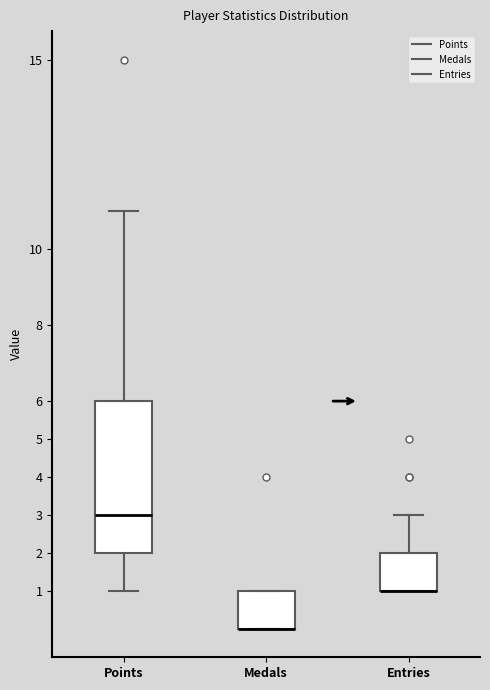

Reading left to right, transcribe this box plot: for each box, give where its median line is, the range the box spans, and where its two whiskers end, as read against the y-axis. The values are not printed on the chart, so give them approximately, as read against the axis.

Points: median 3, box 2 to 6, whiskers 1 to 11
Medals: median 0 (drawn on the box's lower edge), box 0 to 1, whiskers 0 to 1
Entries: median 1 (drawn on the box's lower edge), box 1 to 2, whiskers 1 to 3